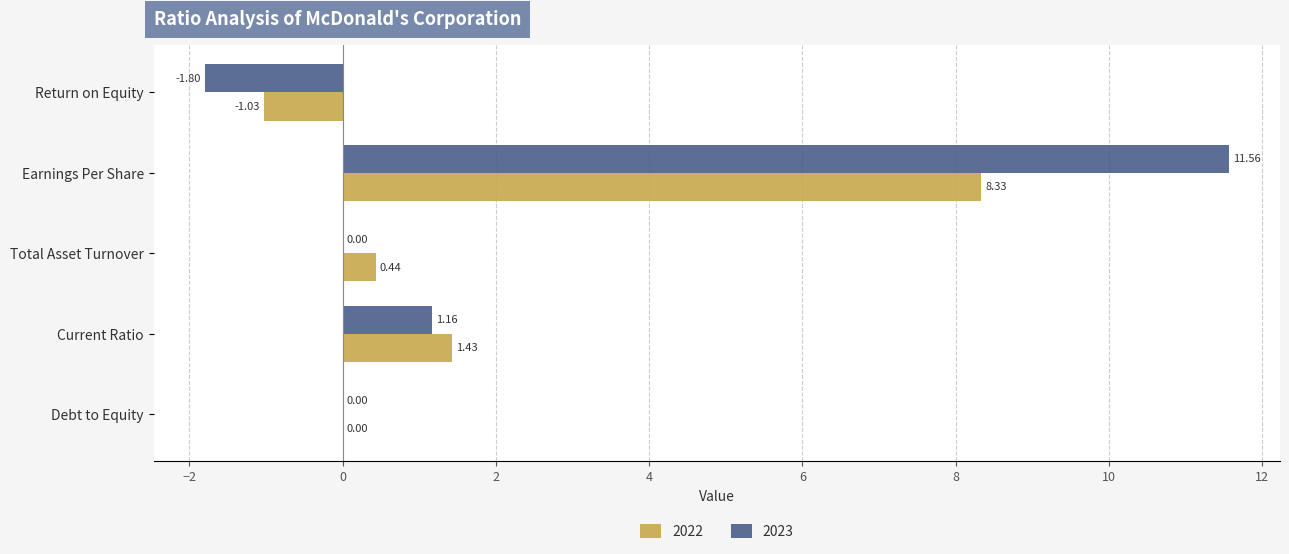

Is it true that 2023 equals 0.0 at Total Asset Turnover?

True